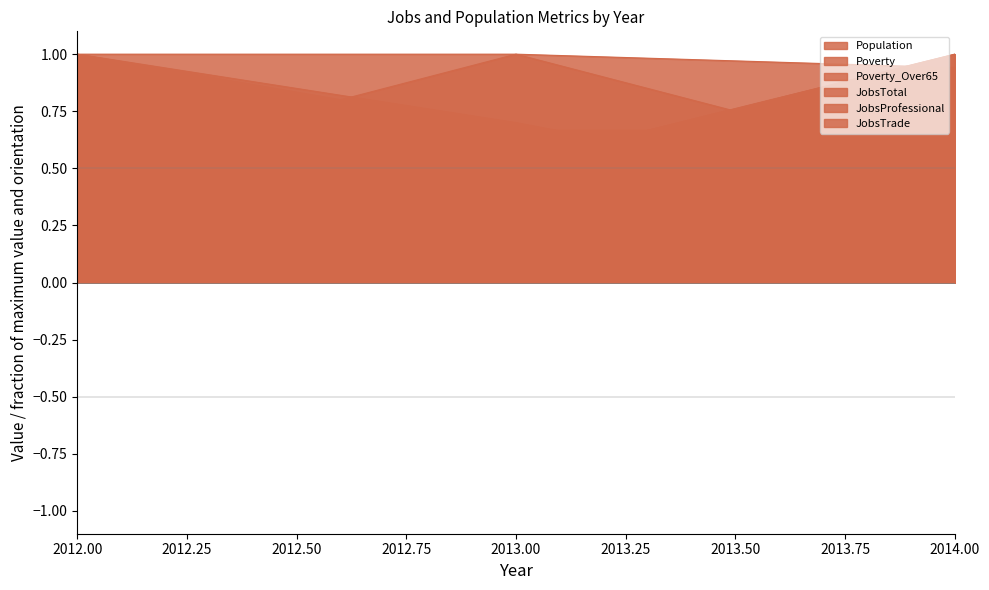

True or false: JobsTotal has a value of 1.0 at 2013.00.

True